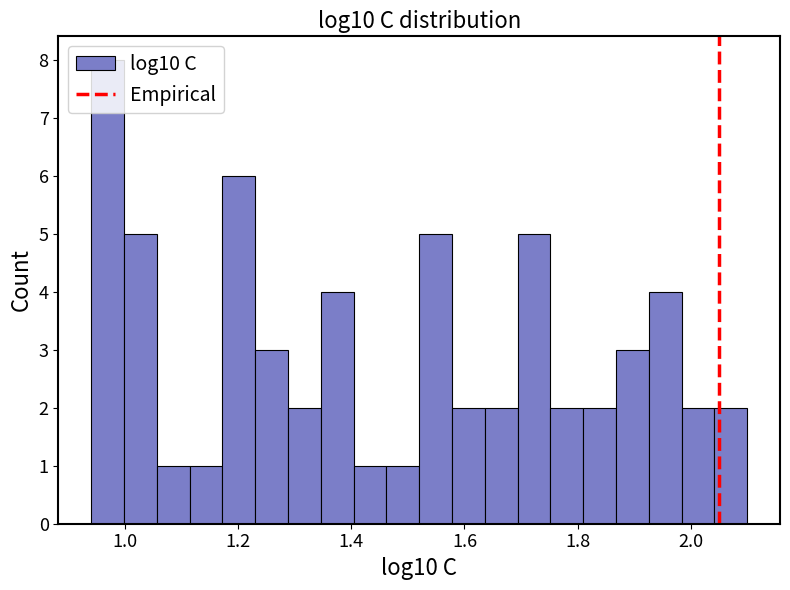

Read against the x-axis, roughly where is the centre of the tallest bar?

0.96